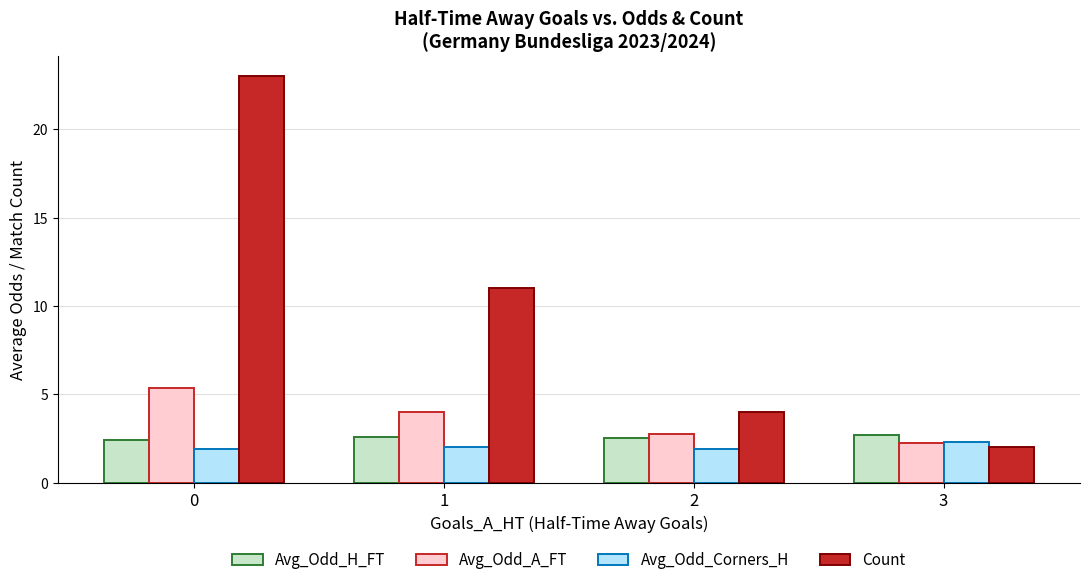

What is the minimum value for Count?

2.0